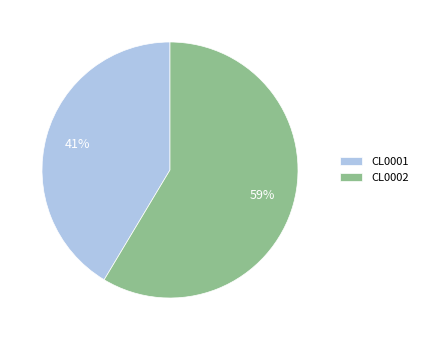

What percentage is the CL0002 slice, to the nearest percent?

59%